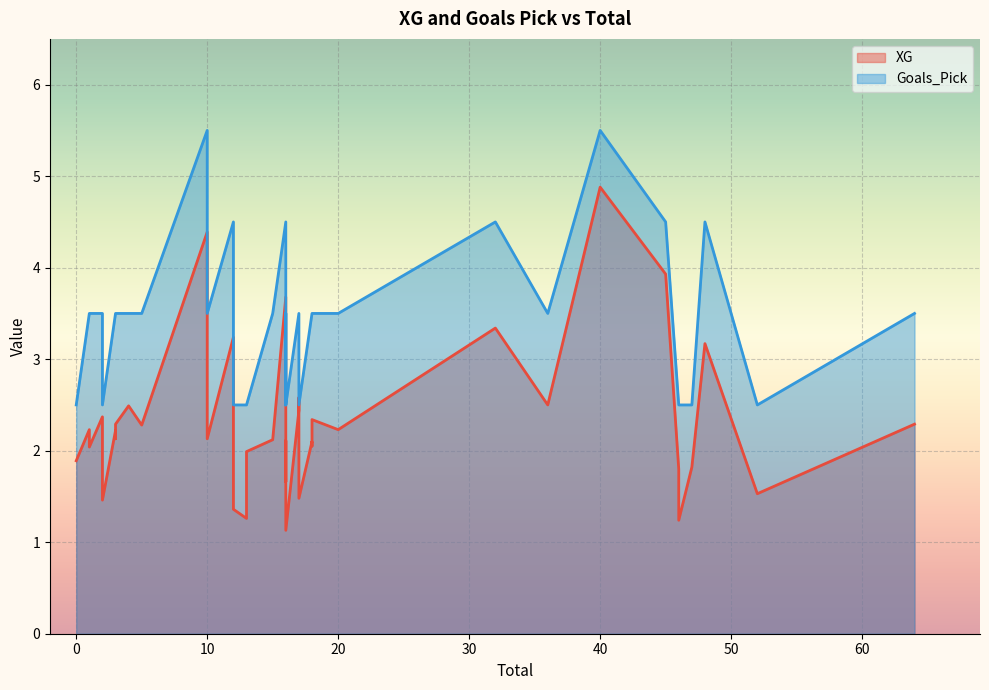

Count the number of data series in this chart.

2